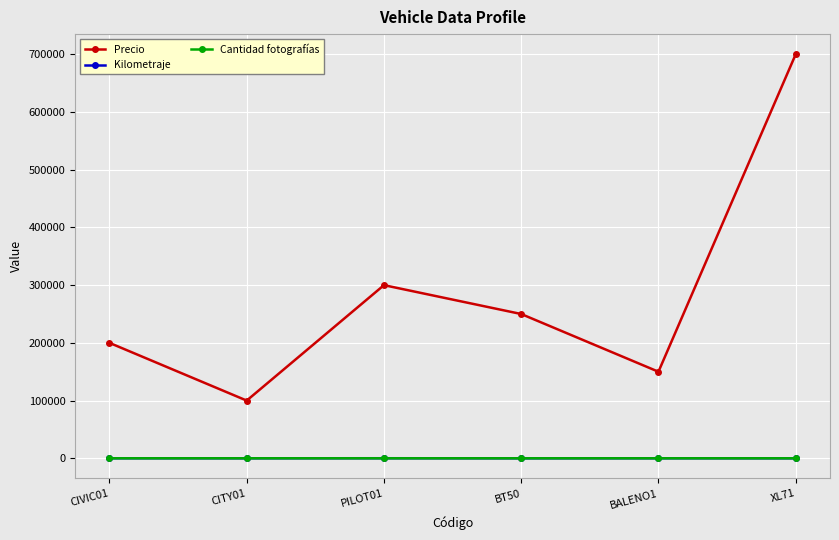

The value of Precio at CITY01 is 159689.9. True or false?

False